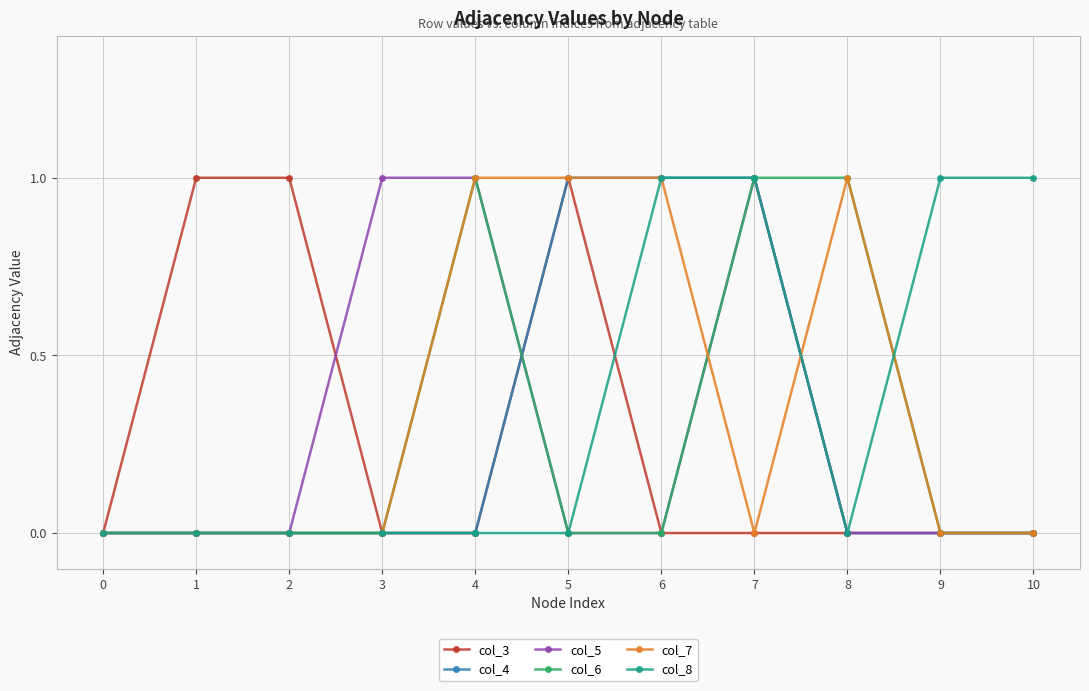

At which category is the sum across all series the highest?

7